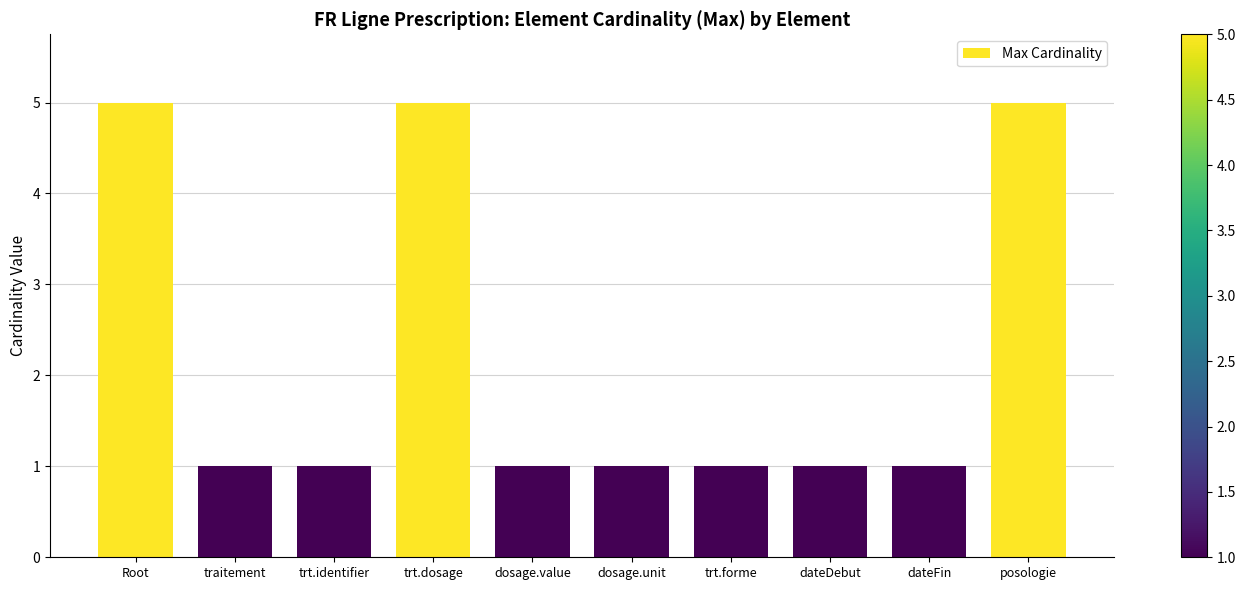

What is the sum of all values?

22